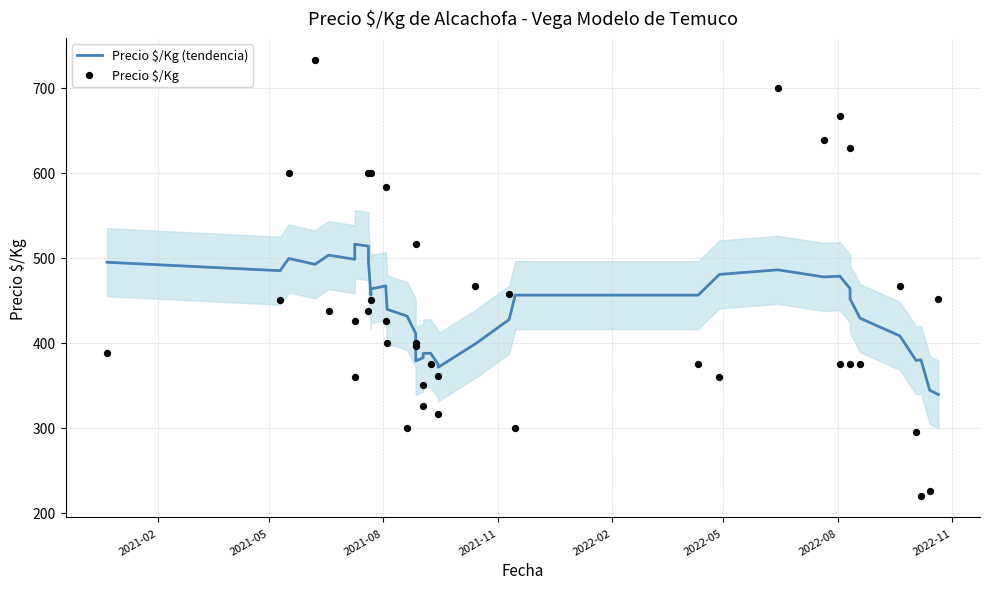

Which series contains the highest Y value?

Precio $/Kg